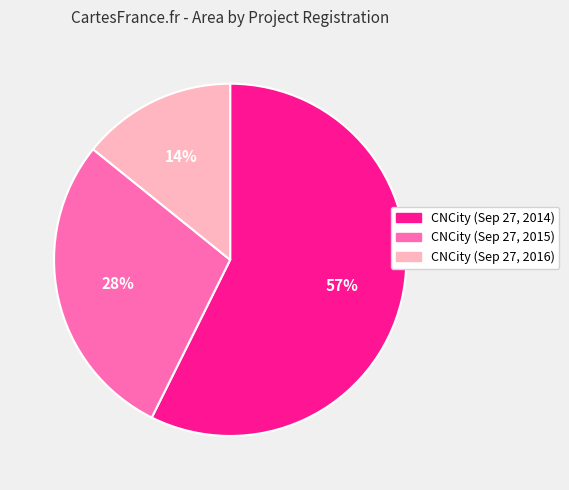

To the nearest percent, what percentage of the pie is CNCity (Sep 27, 2016)?

14%